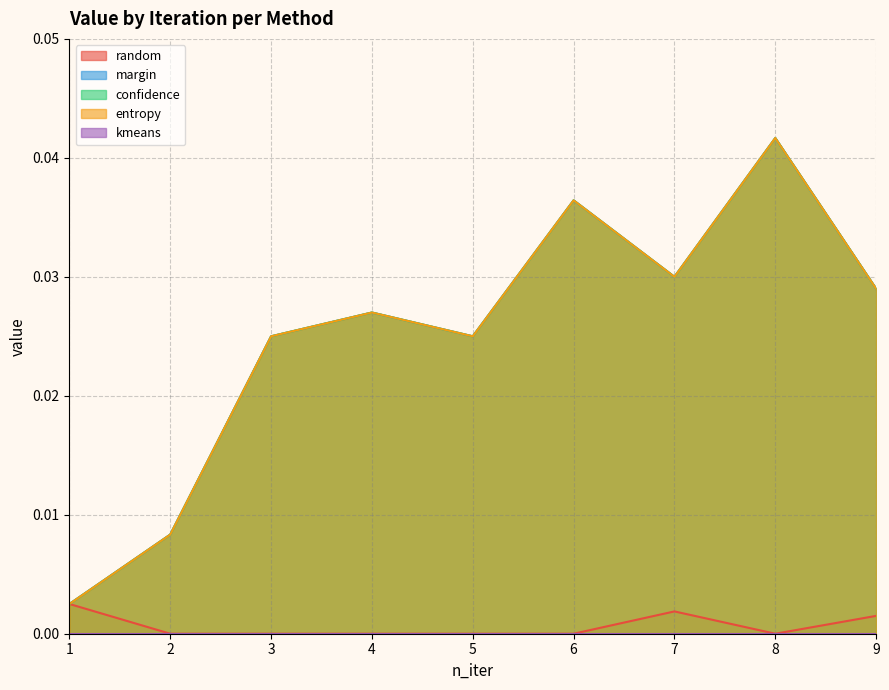

True or false: random and margin cross at least once.

False